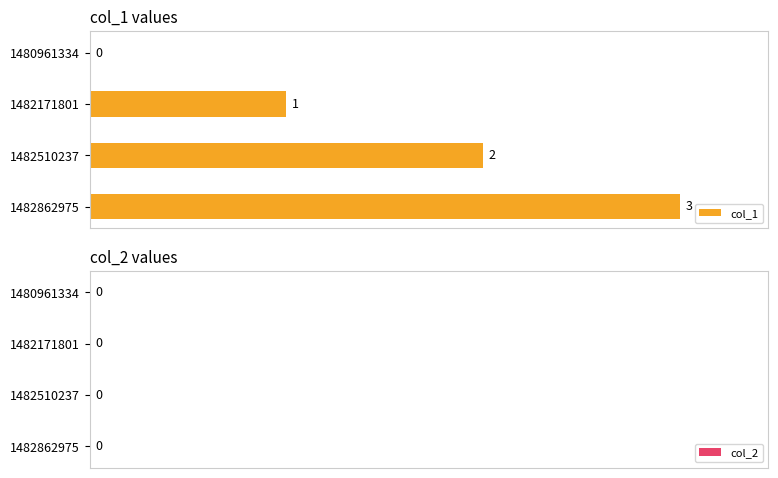

At which category does the chart reach its peak across all series?

1482862975